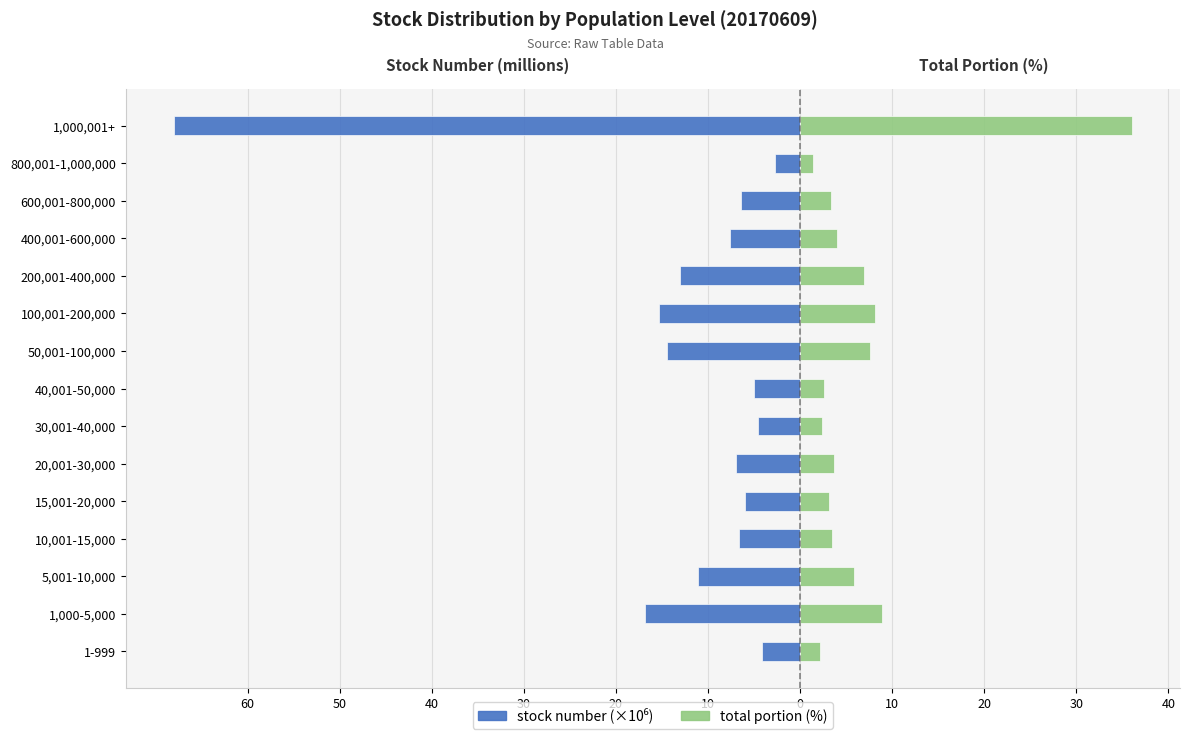

At how many categories does at least one series exceed -38?

15